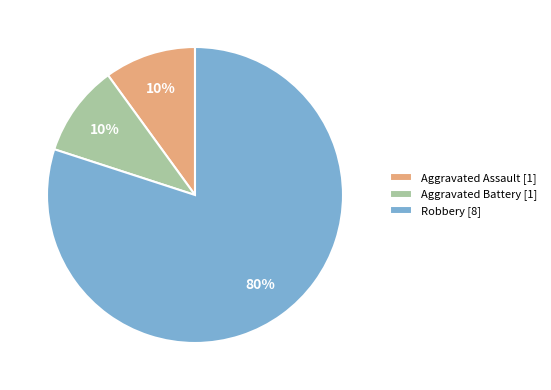

Does Robbery represent more than half of the total?

Yes